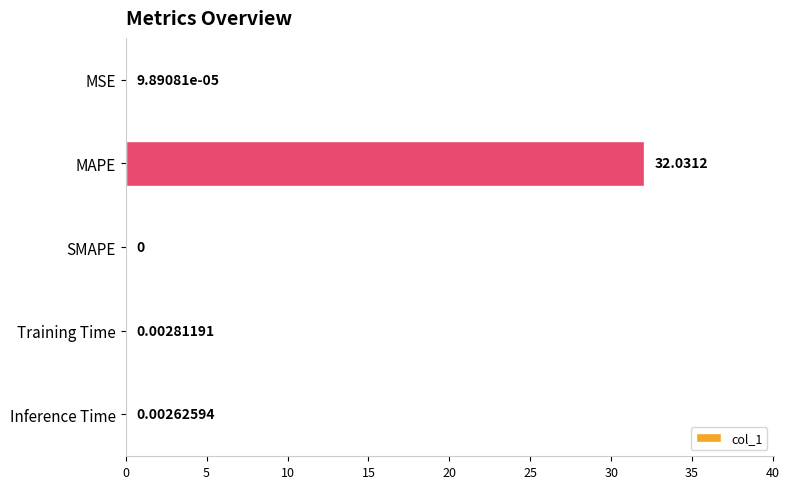

At which label is the value closest to 16?

Training Time